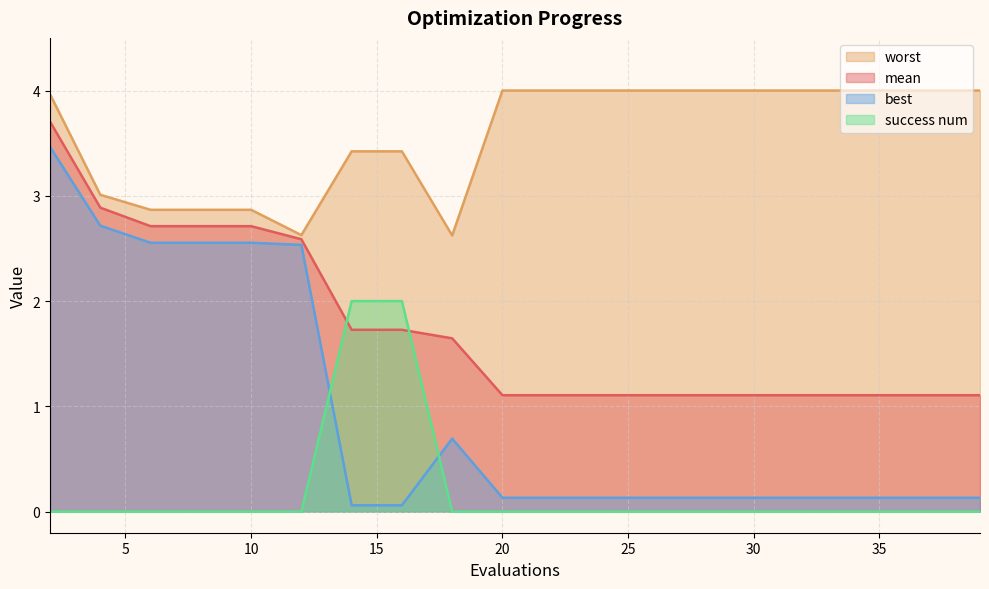

How many intersections are there between mean and success num?

2